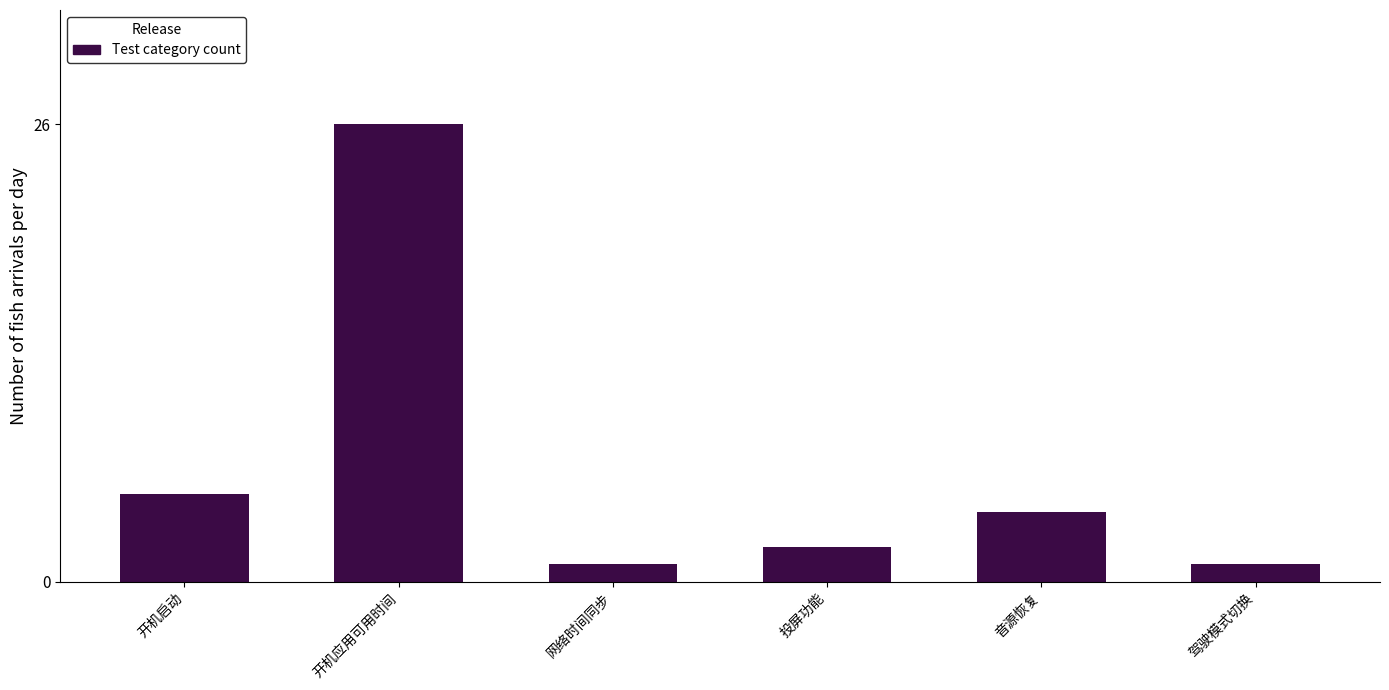

Reading left to right, what are all the values shown in this chart?

5	26	1	2	4	1